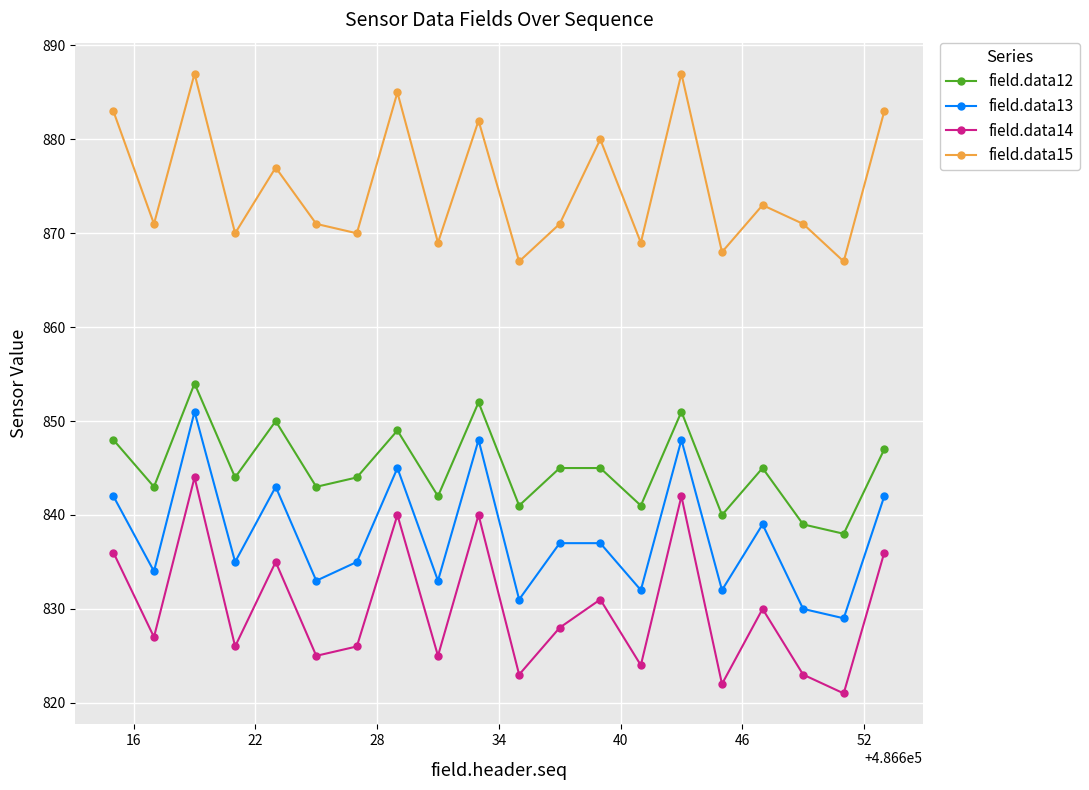

True or false: field.data15 and field.data13 cross at least once.

False